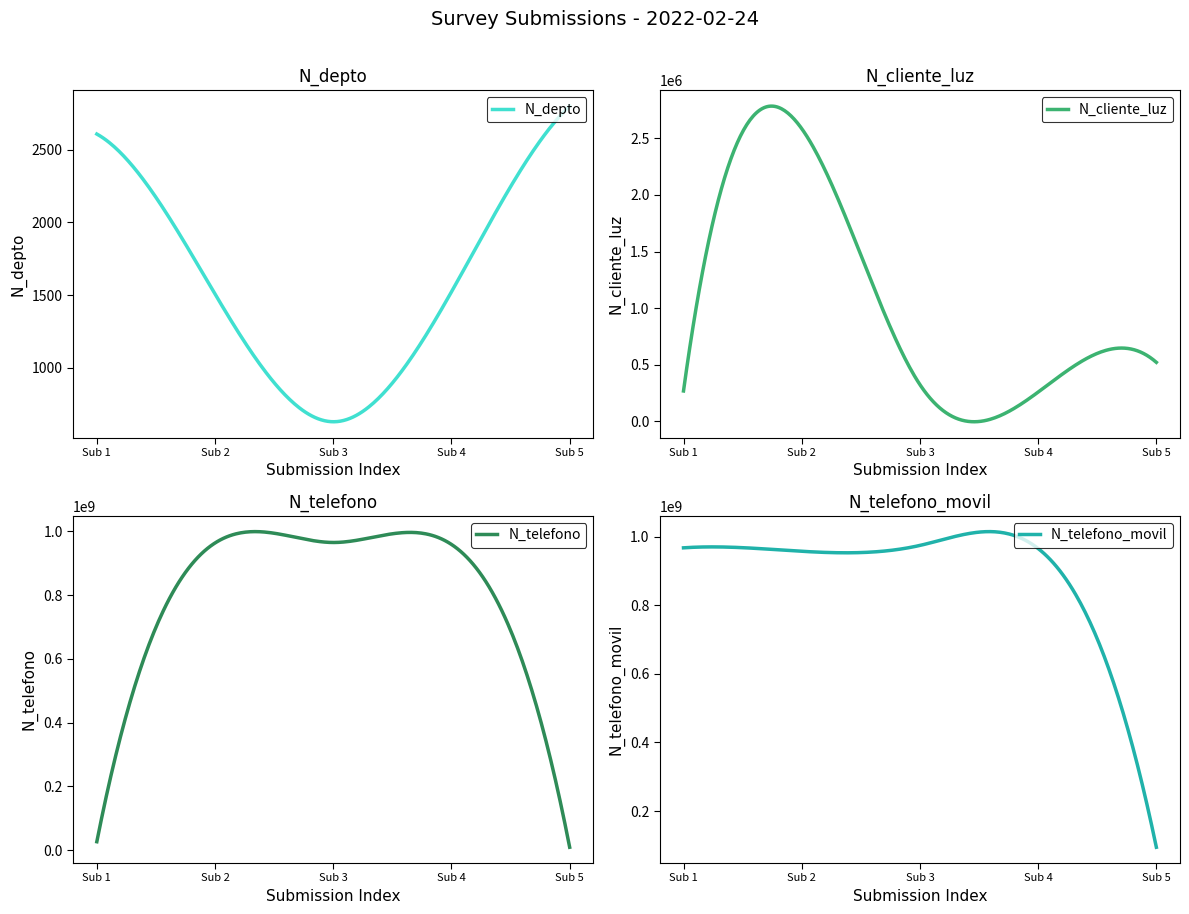

How many data points in N_telefono are less than 958714336?

2